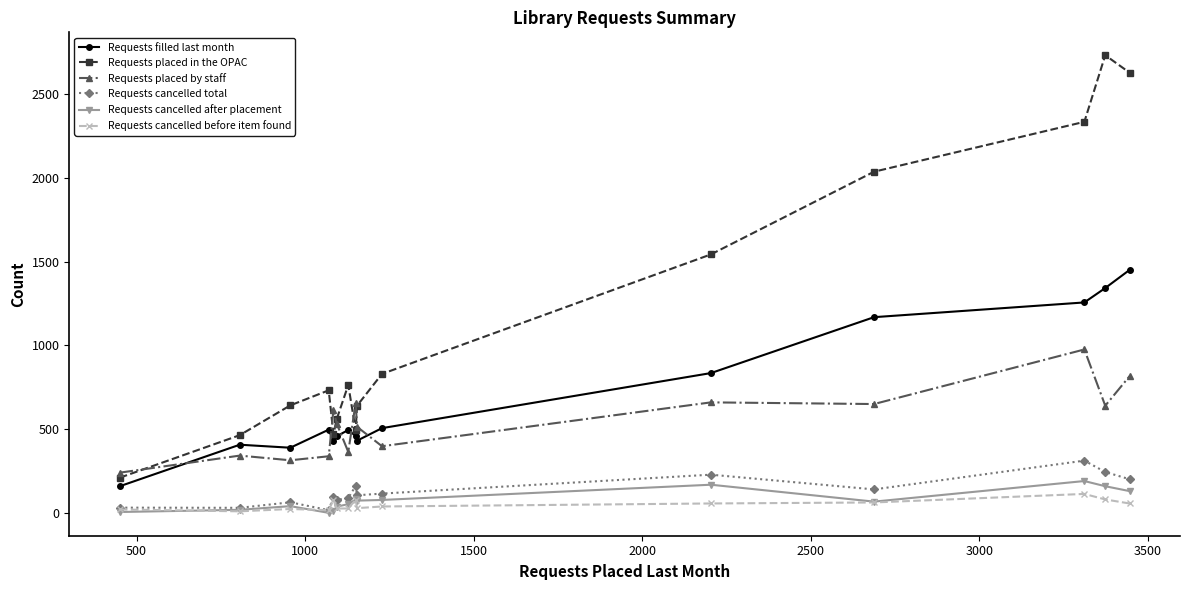

Which series has the widest spread of values?

Requests placed in the OPAC